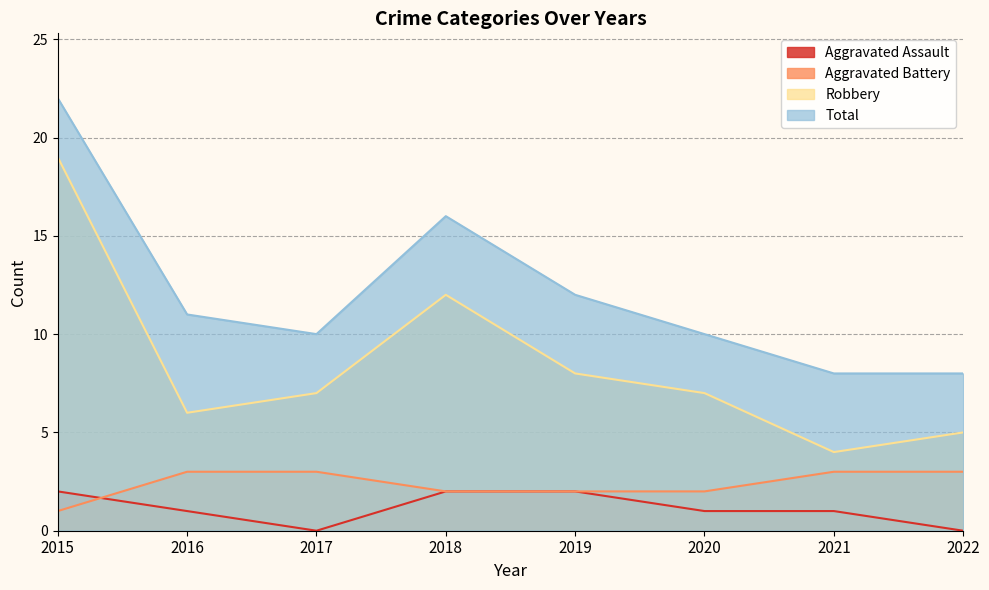

At how many categories does at least one series exceed 12?

2